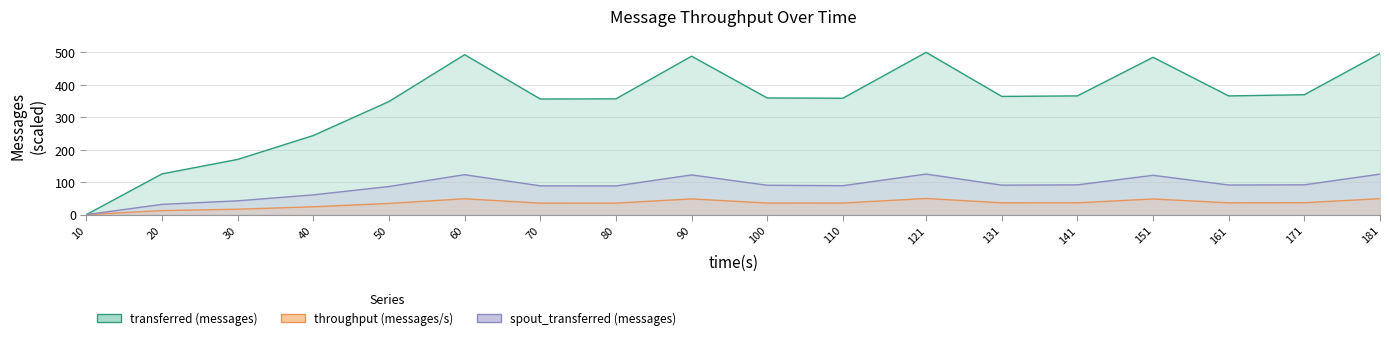

Read the transferred (messages) value at 121.

500.0